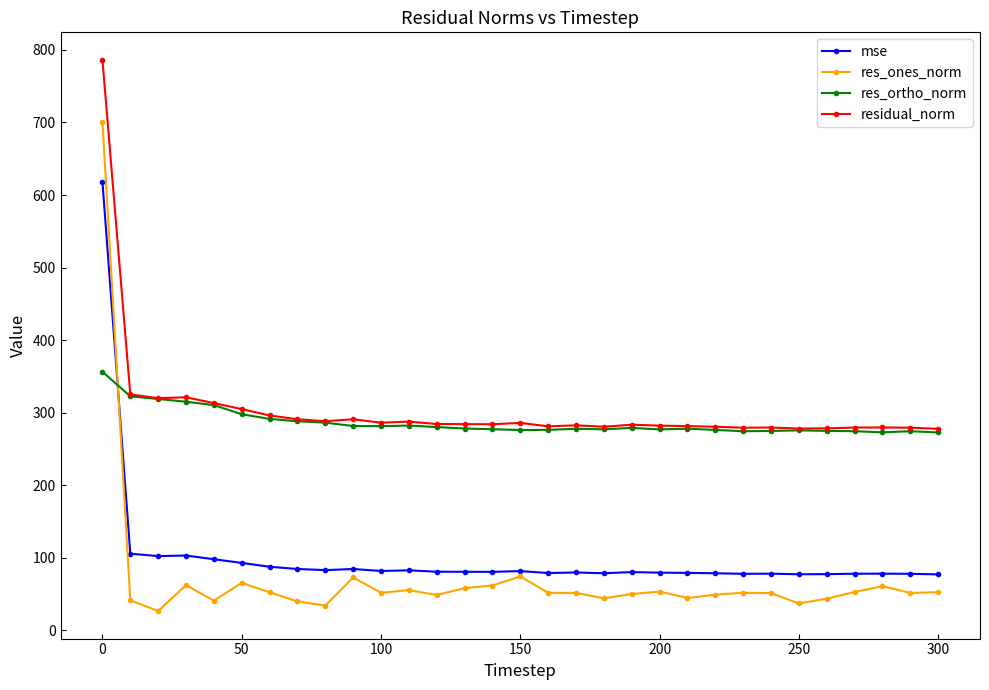

List the series in order of their peak value, lowest first.

res_ortho_norm, mse, res_ones_norm, residual_norm